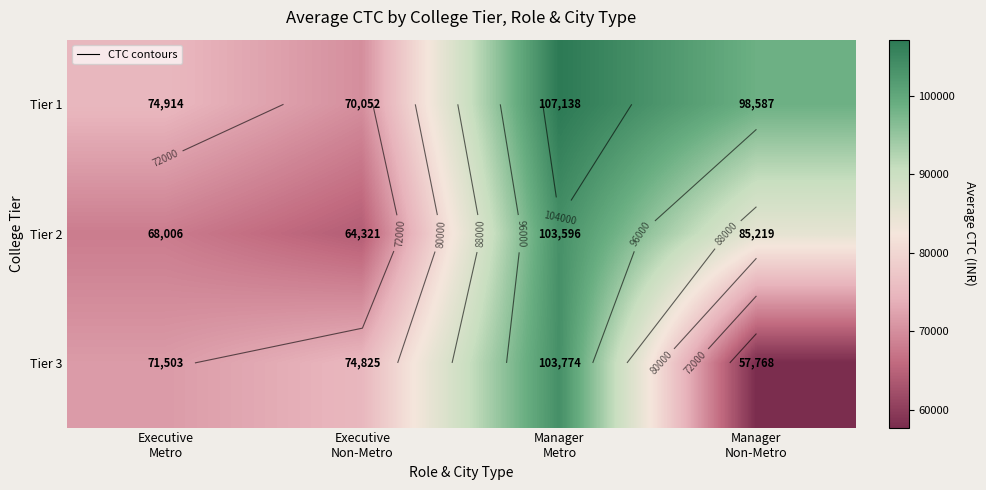

At which label does Tier 3 reach its peak?

Manager Metro